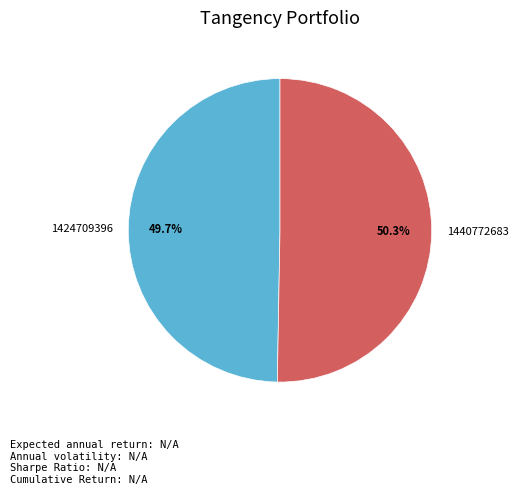

Between 1424709396 and 1440772683, which is larger?

1440772683